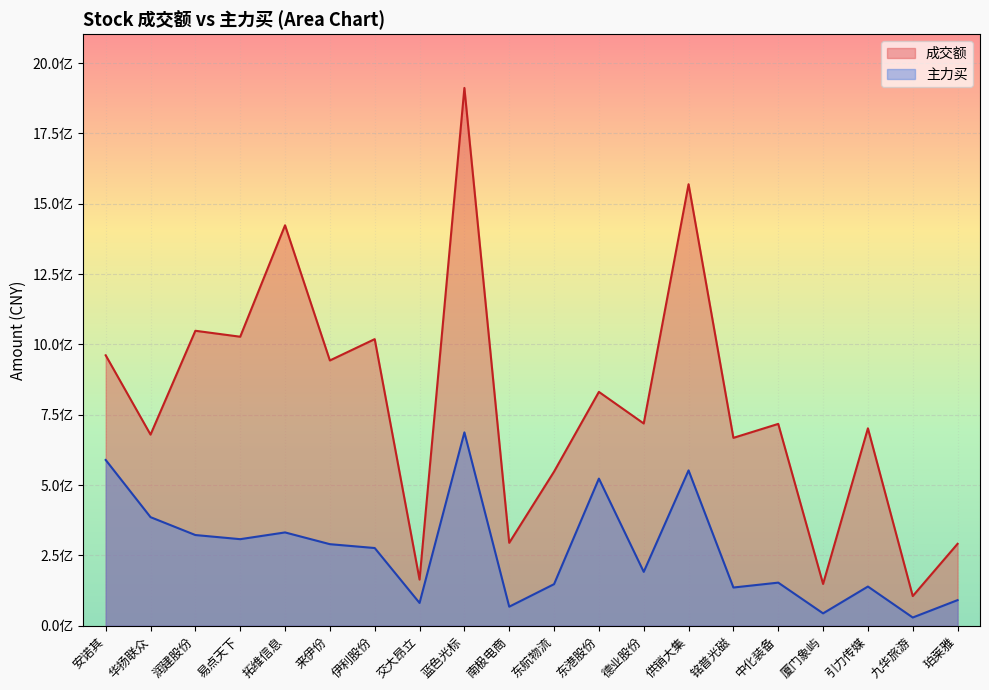

Reading left to right, list all the values displayed in this chart.

成交额: 961186991	679241889	1048367766	1027191257	1423298819	942815316	1018665821	164050923	1911414833	294682821	547739557	831140173	718781647	1569266569	667771360	717341363	148479786	701642123	105385723	291164307
主力买: 589166165	385911422	322348969	307660359	331632112	289873727	276184824	80930266	687156212	67661259	147770301	522970688	191459485	552097005	135816867	153184550	43951482	139292584	29253602	91004786